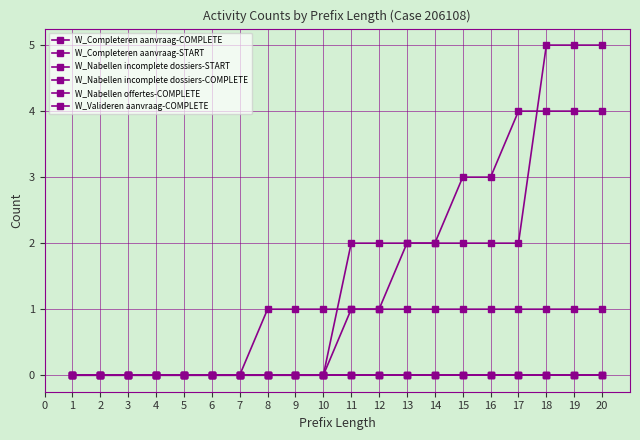

True or false: W_Completeren aanvraag-COMPLETE and W_Nabellen incomplete dossiers-COMPLETE intersect in this chart.

False